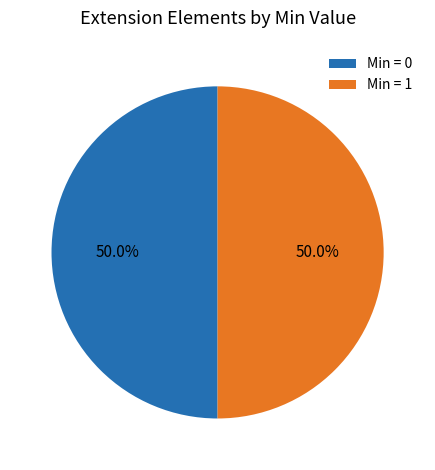

Approximately how many times larger is the value at Min = 1 compared to Min = 0?

1.0